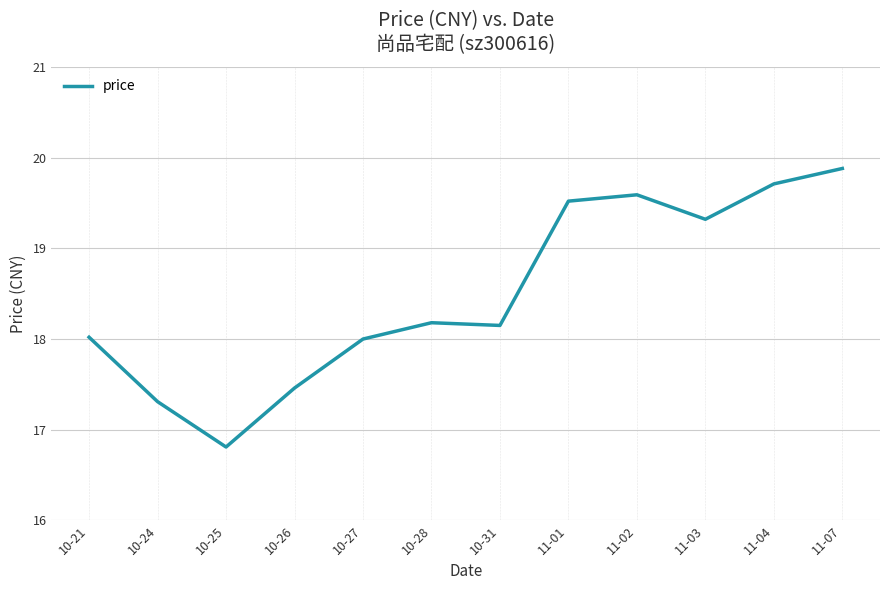

What is the difference between the maximum and minimum values?

3.1